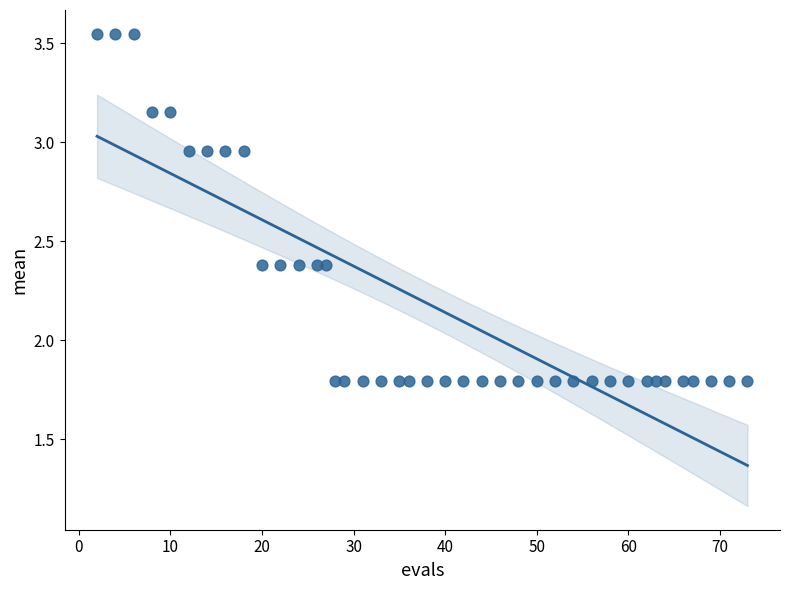

What is the range of X values (max minus min)?

71.0